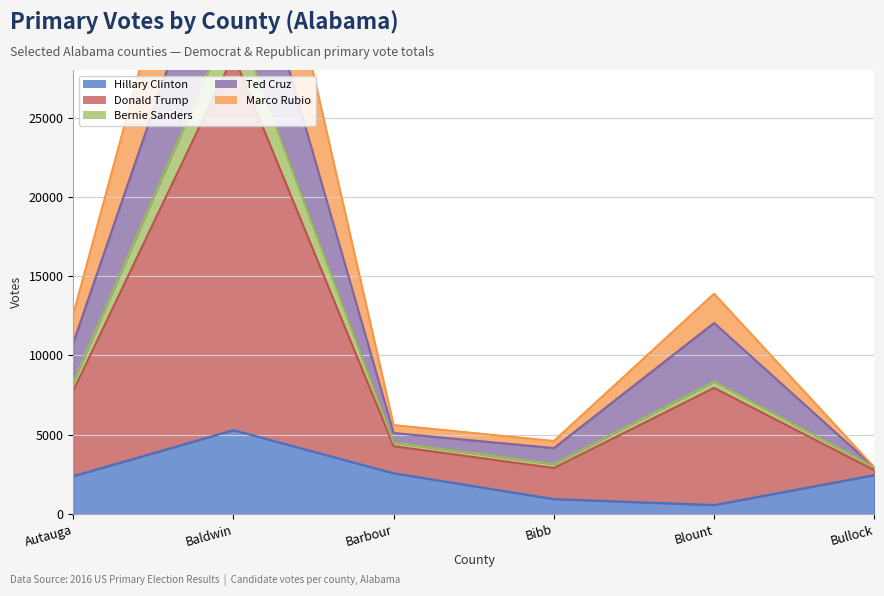

Is the value of Marco Rubio at Blount greater than the value of Hillary Clinton at Blount?

Yes